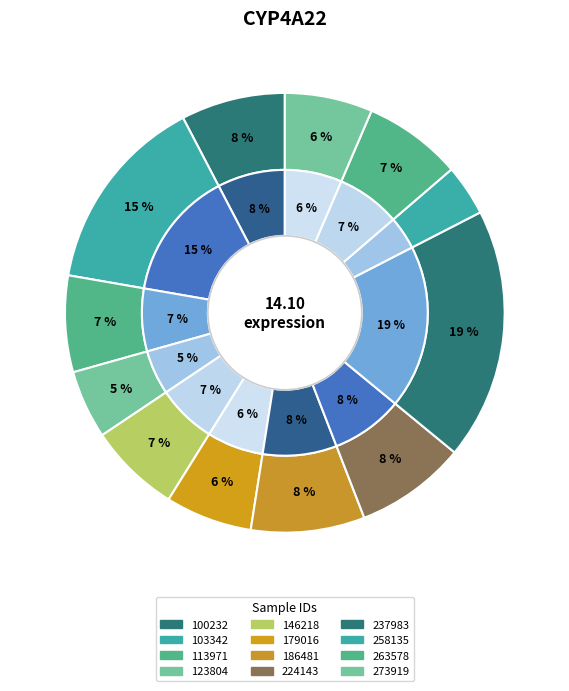

To the nearest percent, what is the combined percentage of 224143 and 263578?

15%